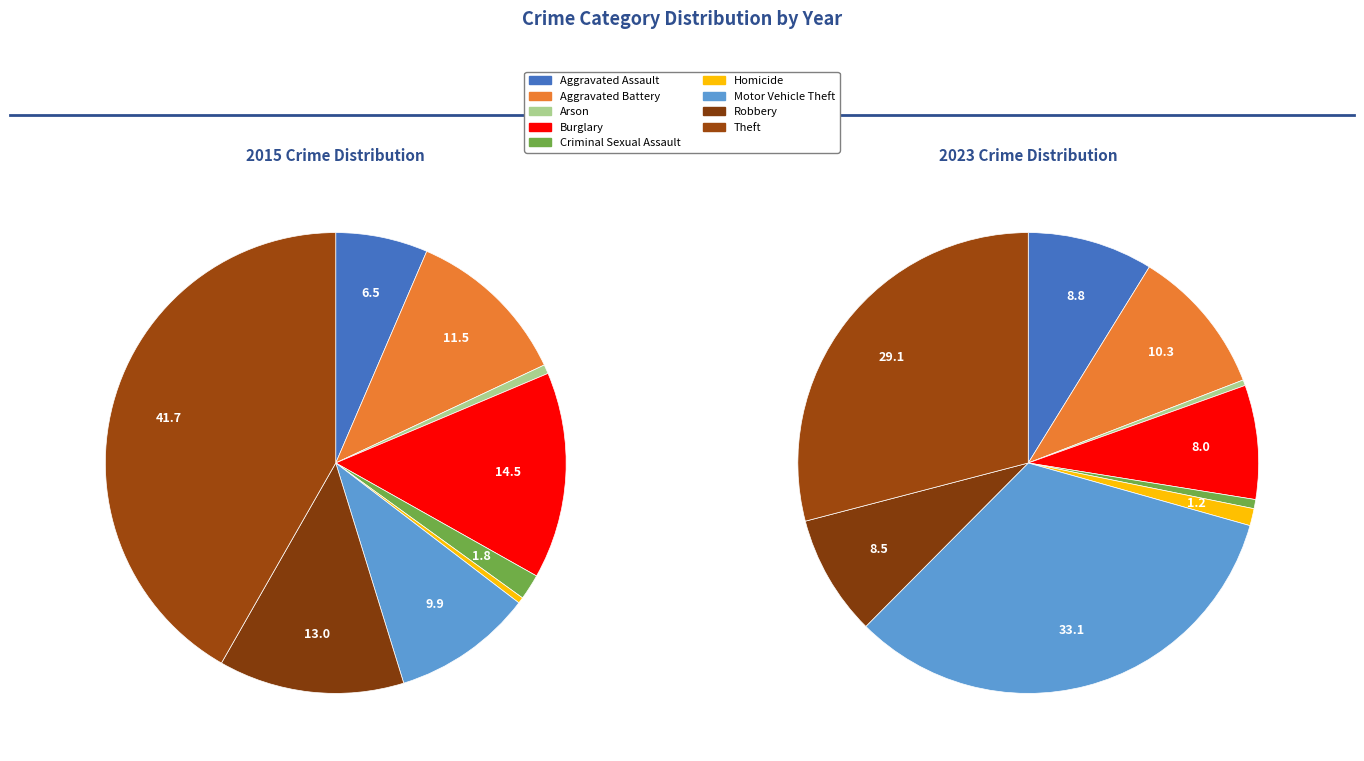

Is there any slice that represents more than half of the pie?

No